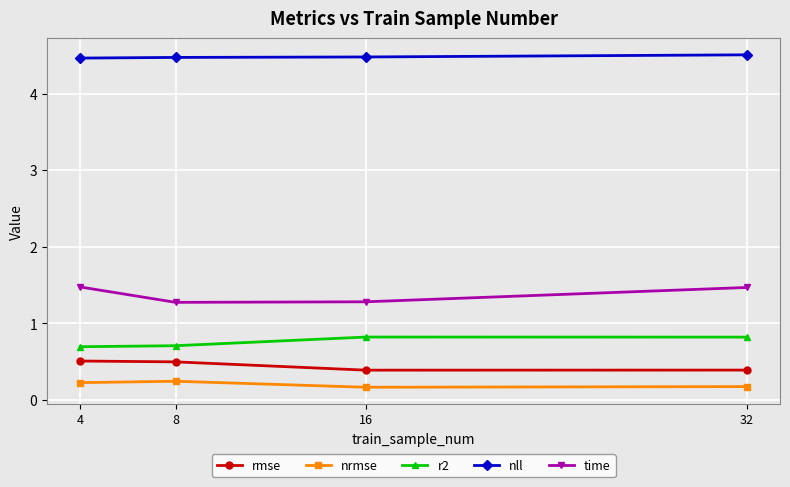

How many time values are between 1 and 2?

4